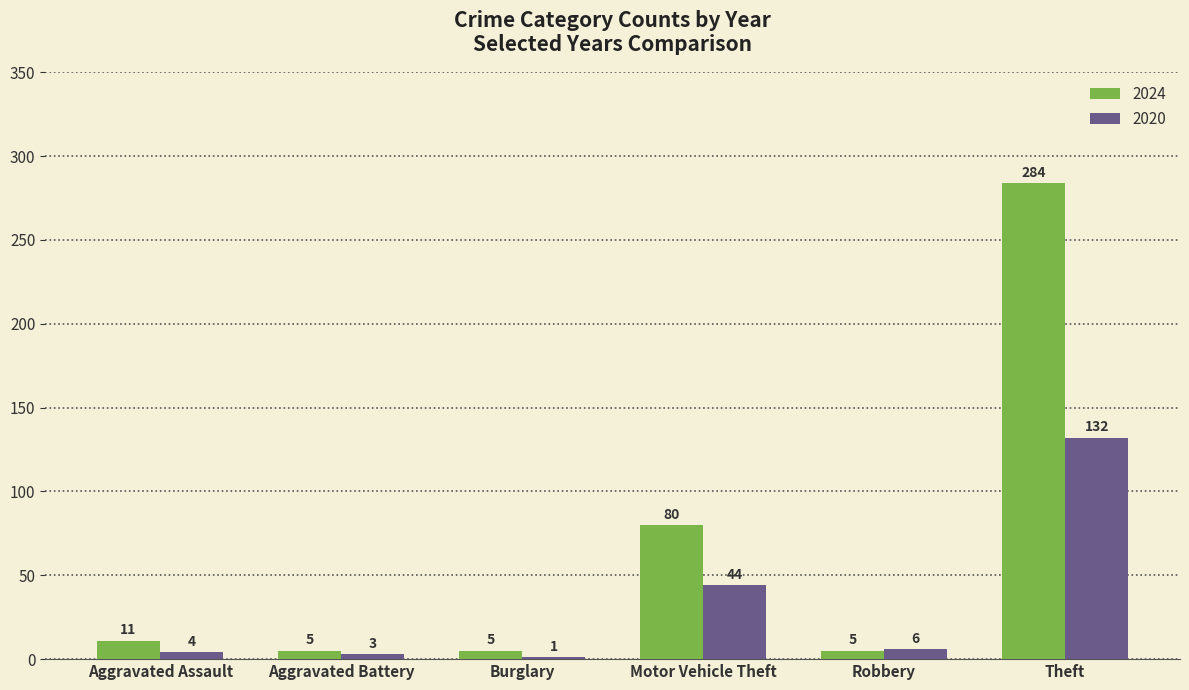

What is the sum of the 2024 values at Aggravated Battery and Burglary?

10